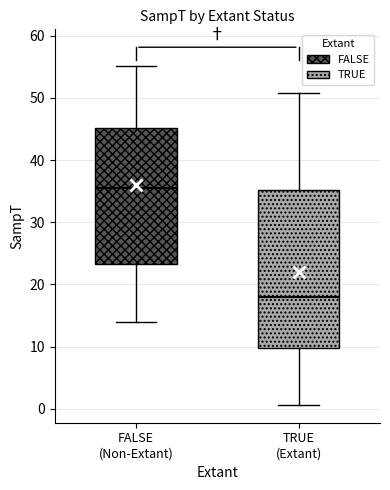

Which box's median line is the lowest?

TRUE (Extant)